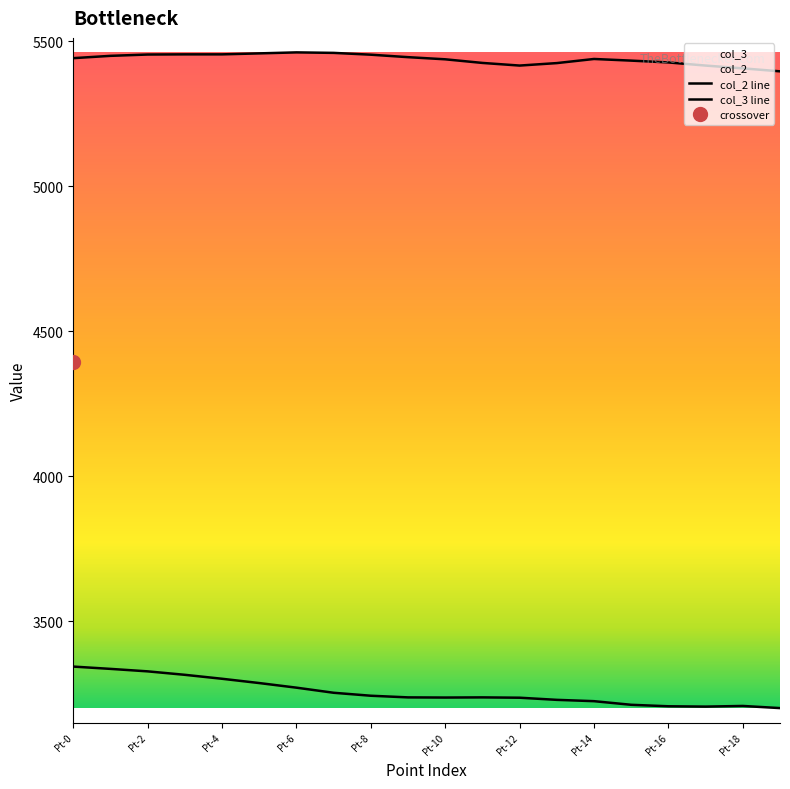

What is the sum of the col_2 values at Pt-3 and Pt-19?

10850.1